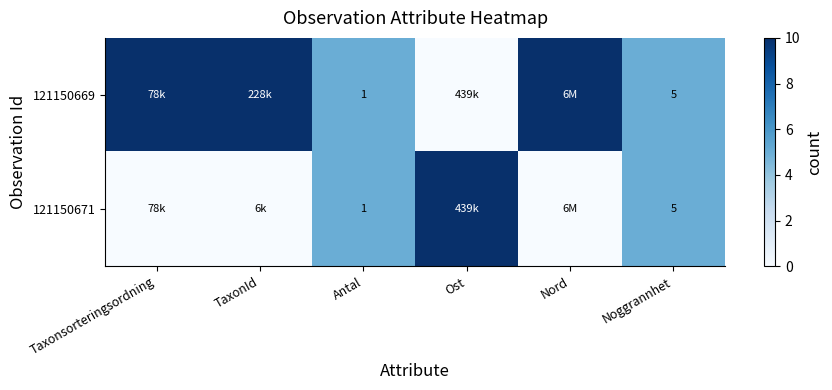

Is it true that 121150669 equals 1 at Antal?

True